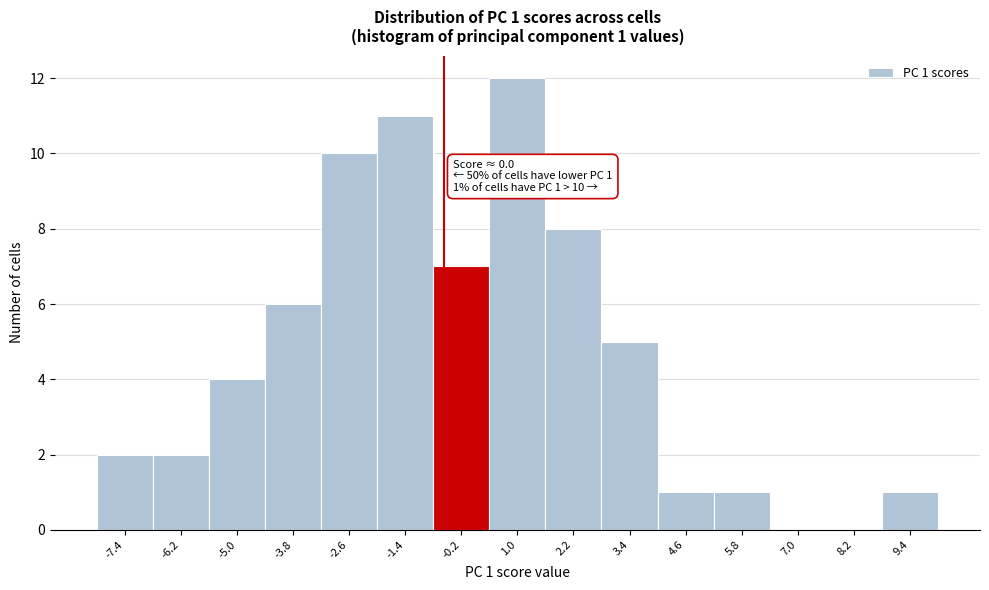

Reading right to left, what are all the values shown in this chart?

9.4=1	8.2=0	7.0=0	5.8=1	4.6=1	3.4=5	2.2=8	1.0=12	-0.2=7	-1.4=11	-2.6=10	-3.8=6	-5.0=4	-6.2=2	-7.4=2